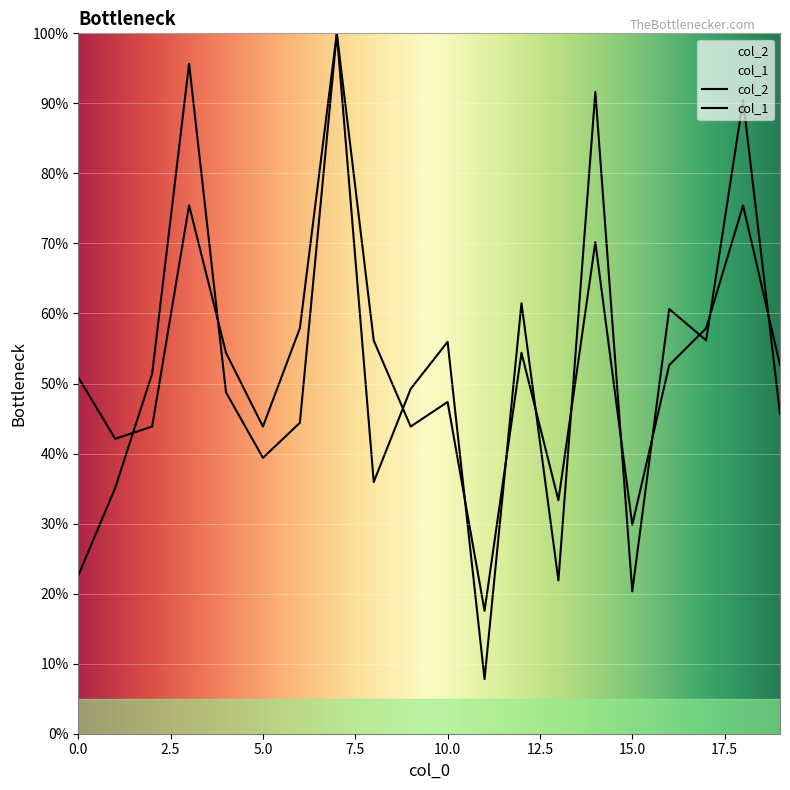

In col_2, how many points are lower than both neighbors (excluding endpoints)?

6